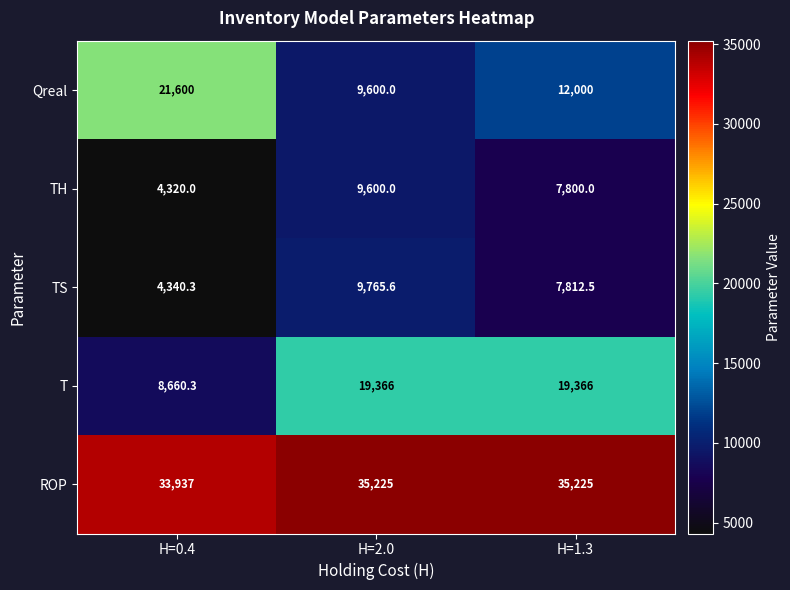

True or false: TH has a value of 925.9 at H=0.4.

False